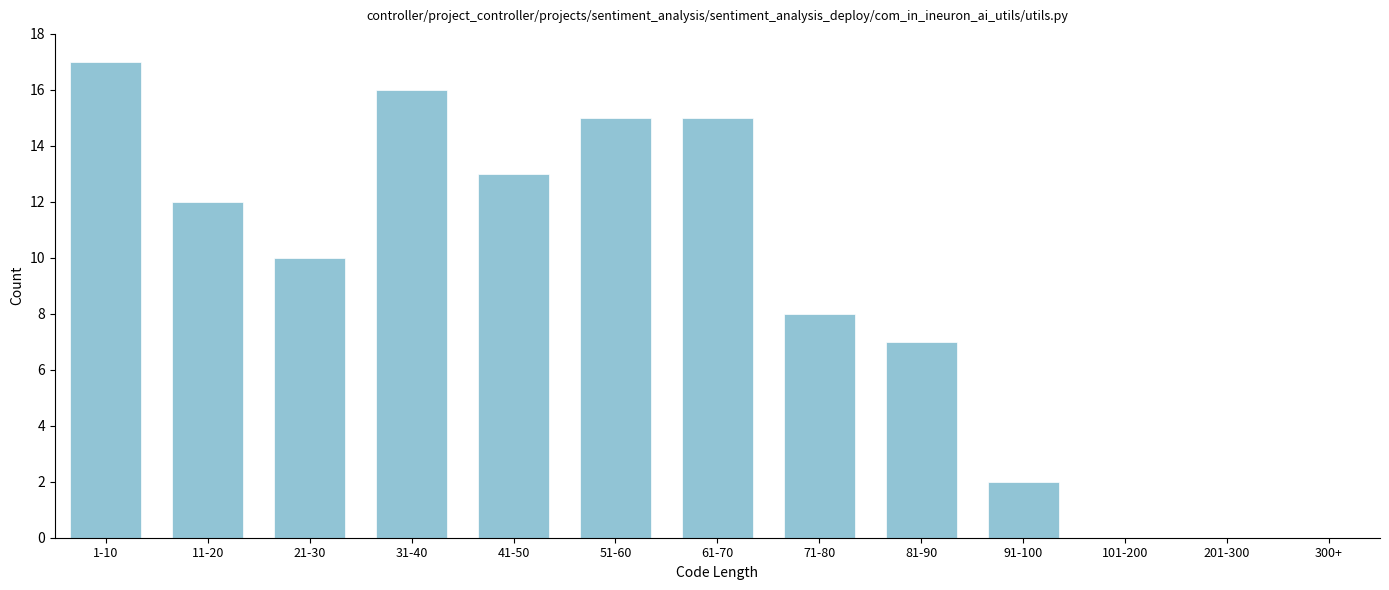

Reading right to left, extract all data points from this chart.

2	7	8	15	15	13	16	10	12	17